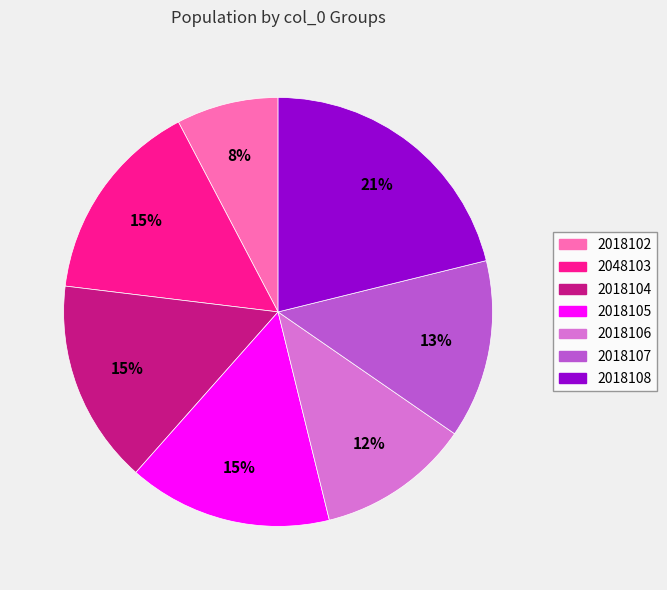

Is the sum of 2048103 and 2018106 greater than half?

No